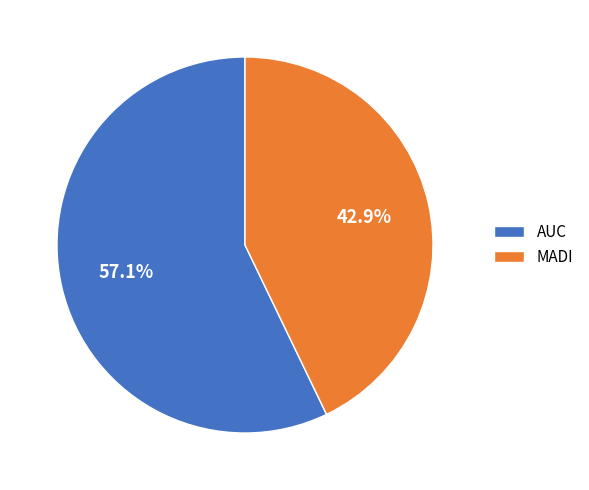

Which slice is the smallest?

MADI